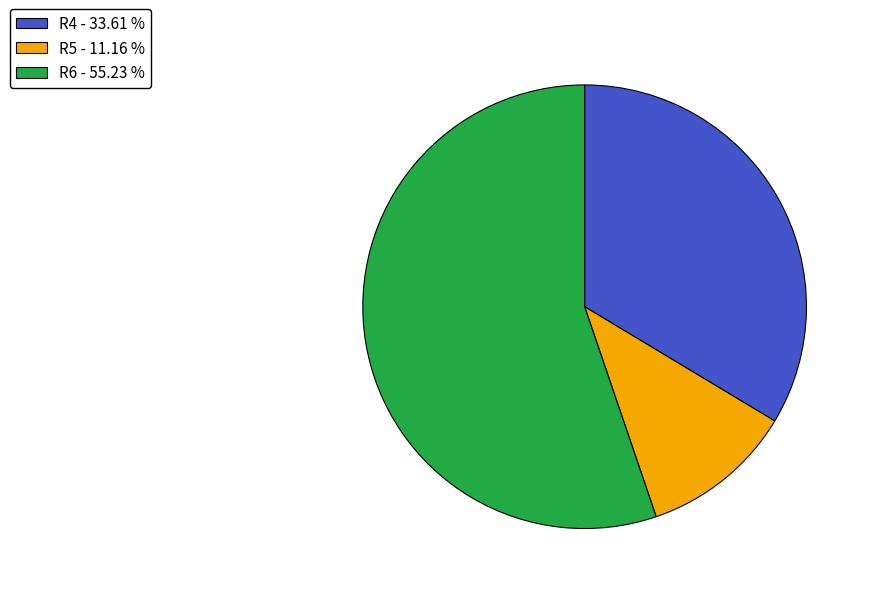

Which has a higher value, R4 or R5?

R4